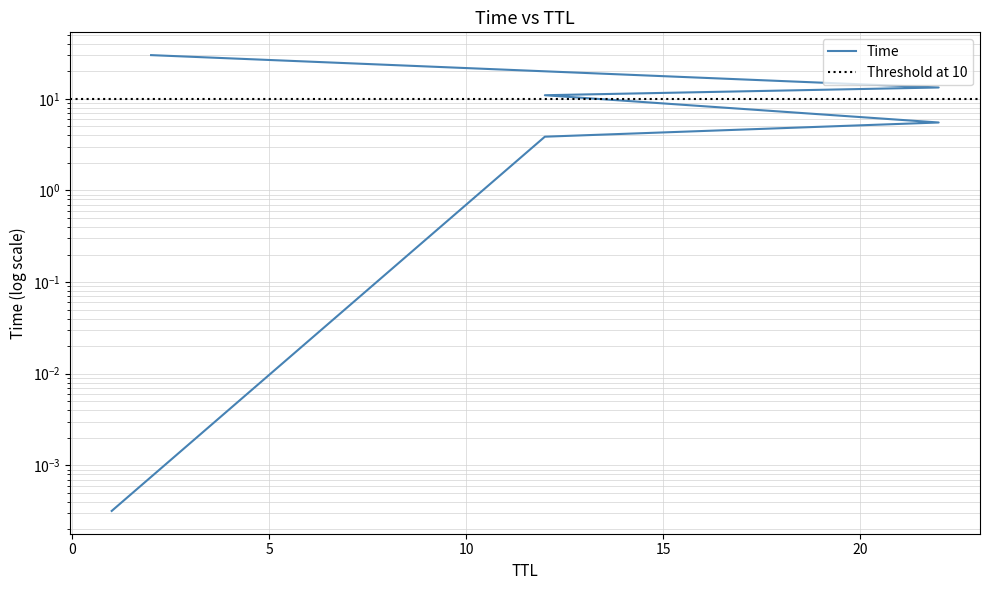

The chart shows a value of 3.0 at 22. True or false?

False